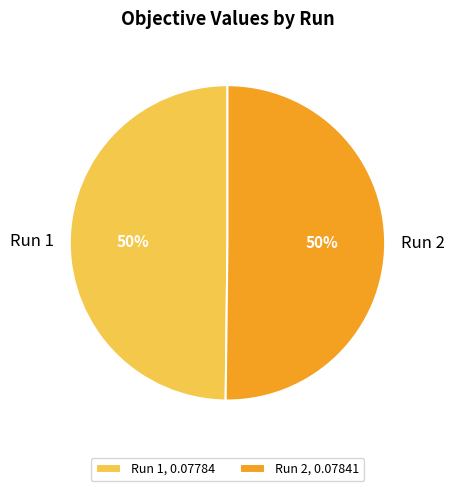

What percentage is the Run 2 slice, to the nearest percent?

50%